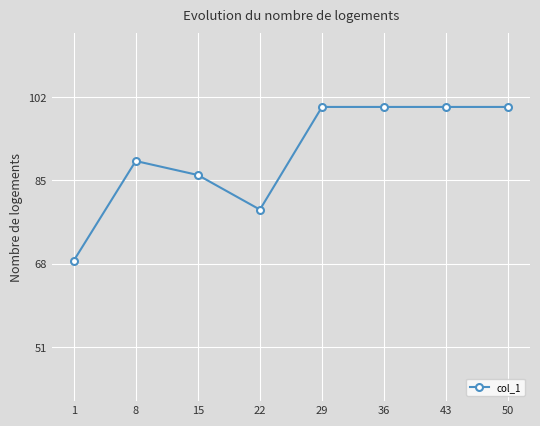

Between 22 and 29, which is larger?

29